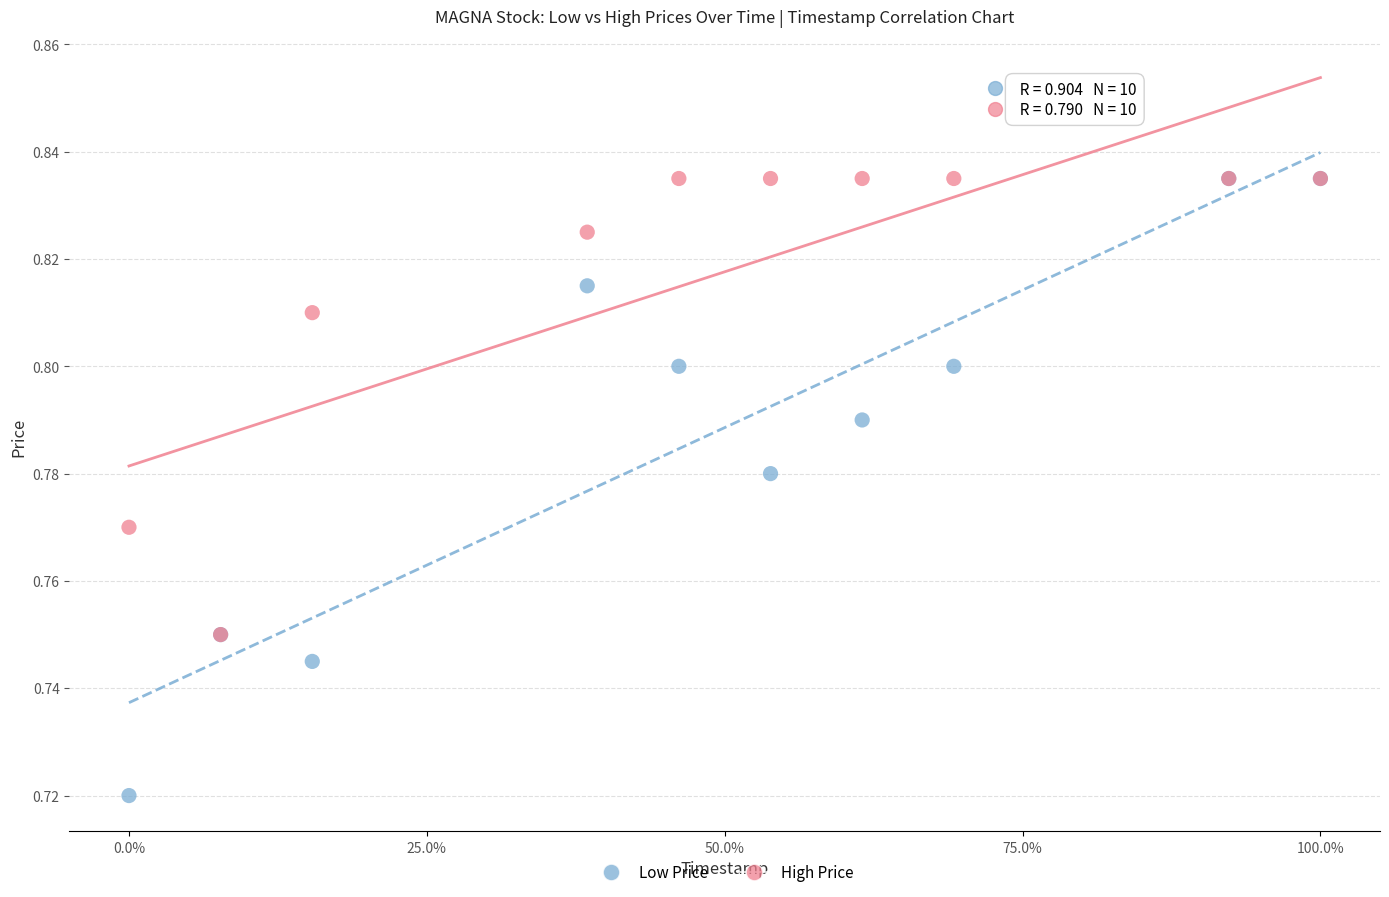

What are all the series names shown in the legend?

Low Price, High Price